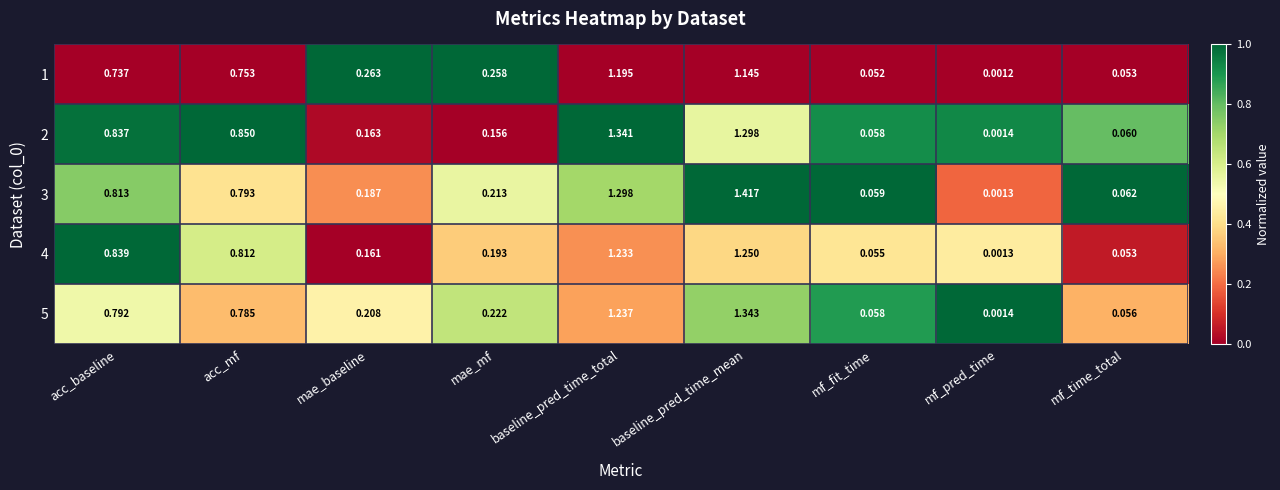

Is the value of 4 at acc_baseline greater than the value of 2 at mf_time_total?

Yes